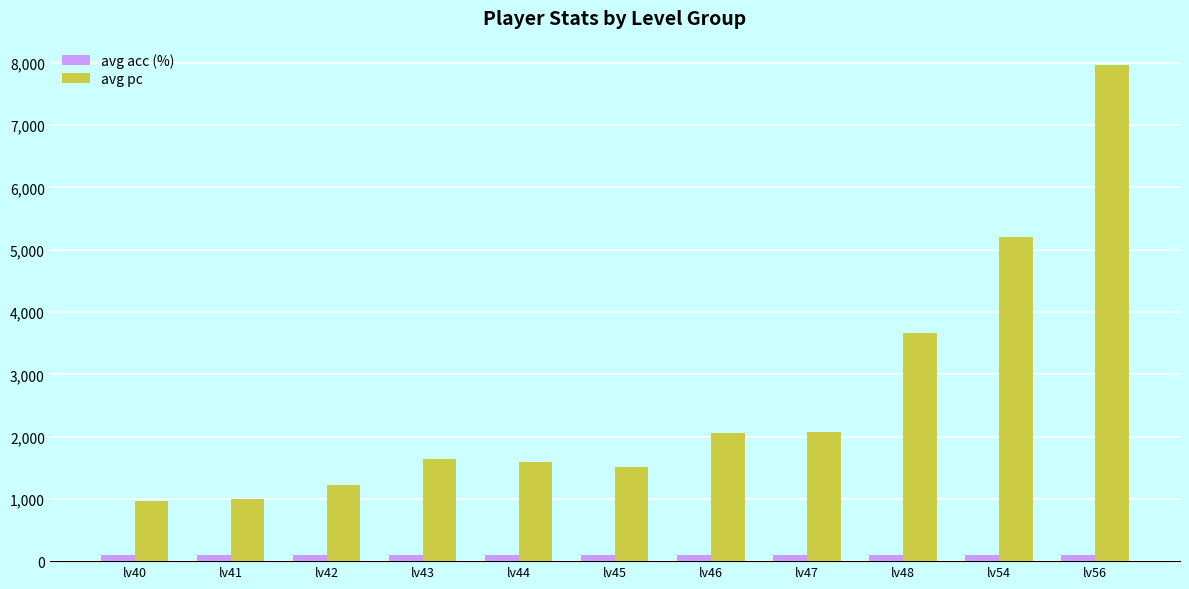

The value of avg pc at lv40 is 332.0. True or false?

False